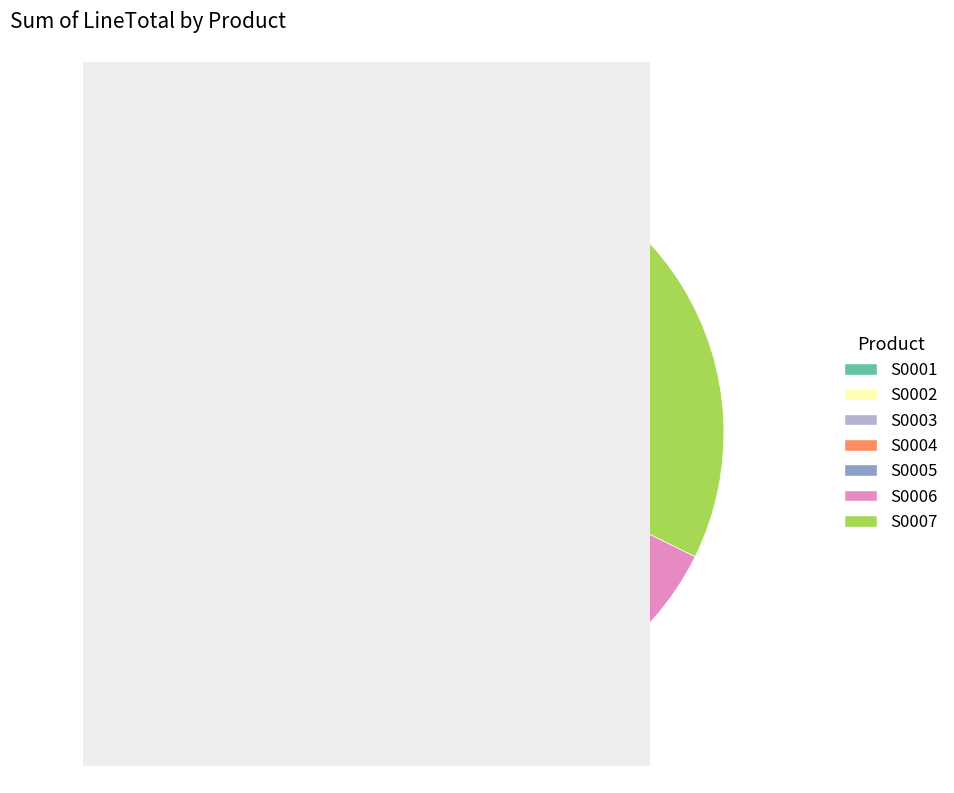

Is there a majority slice in this chart?

No